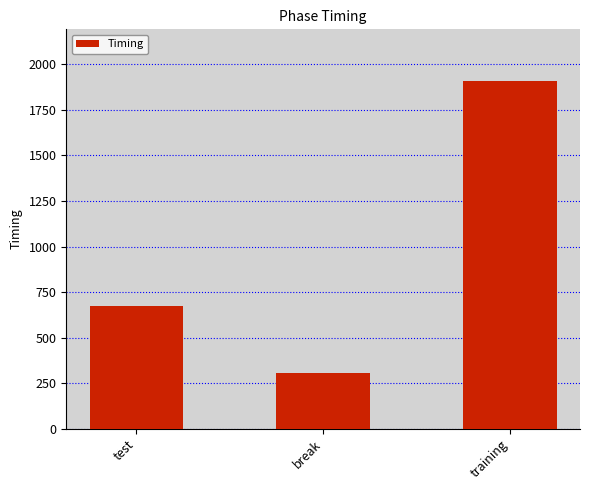

Reading left to right, list all the values displayed in this chart.

test=675.3	break=308.2	training=1906.4